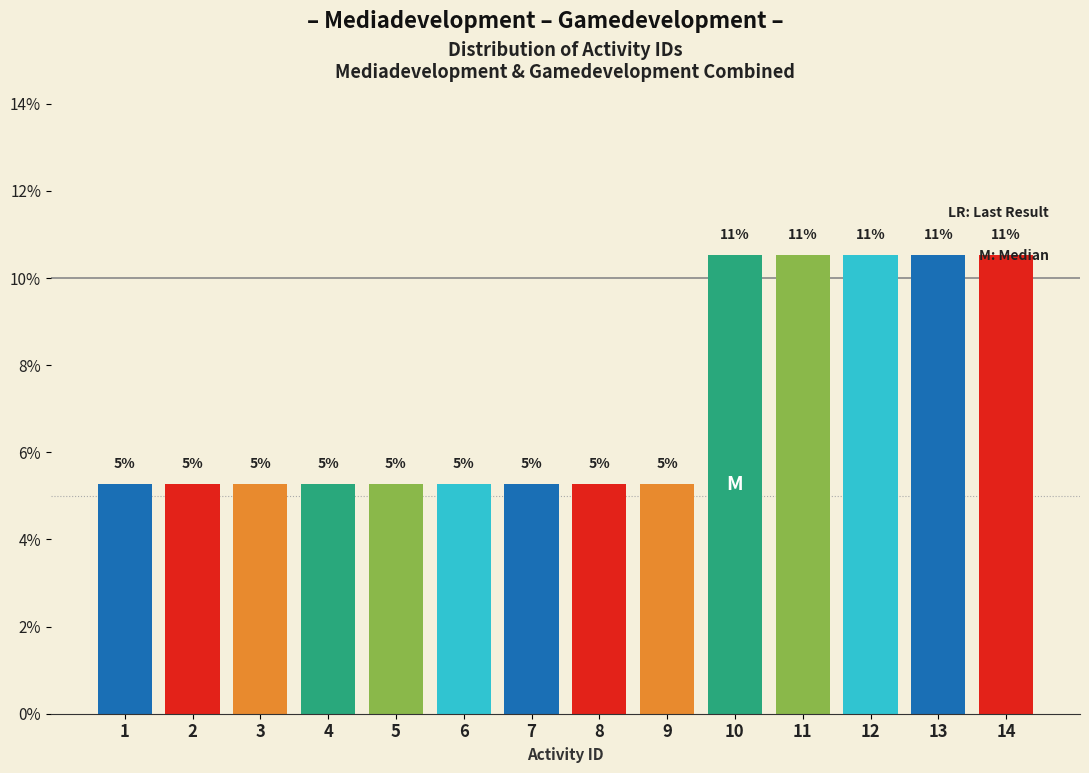

Does the chart contain any negative values?

No